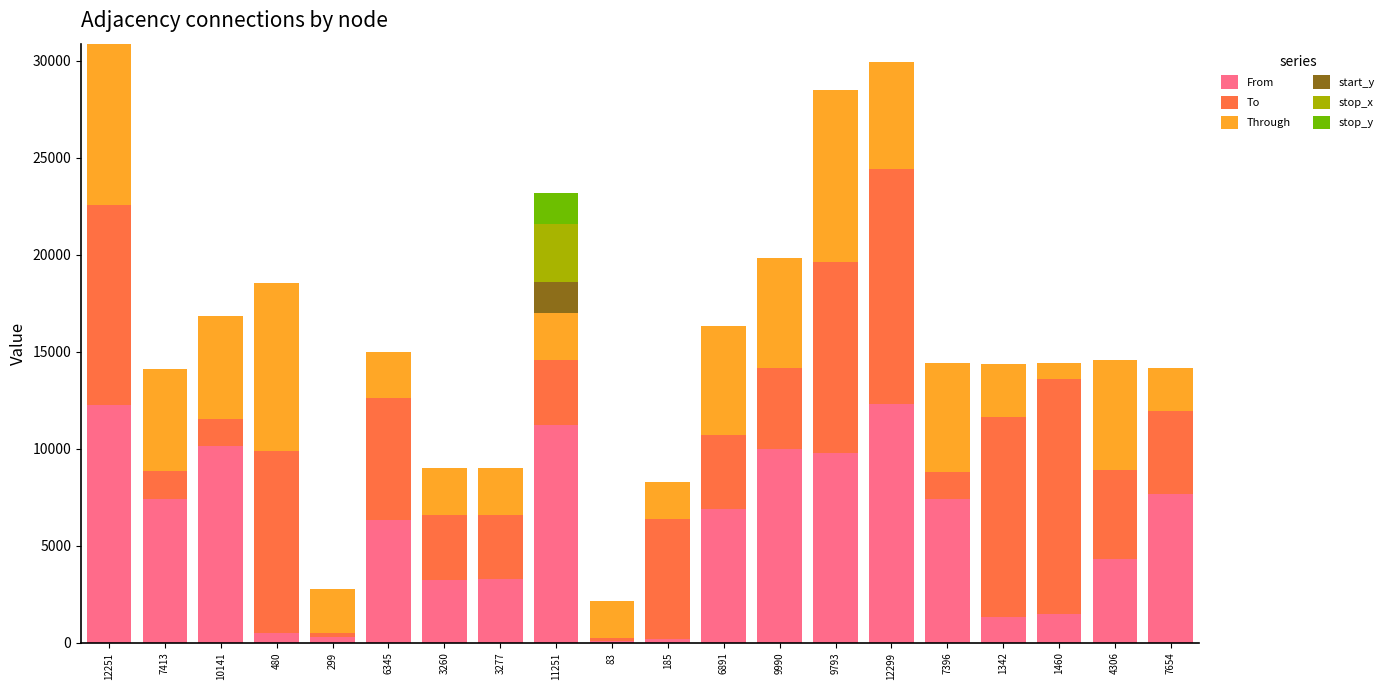

The value of From at 7413 is 4990. True or false?

False